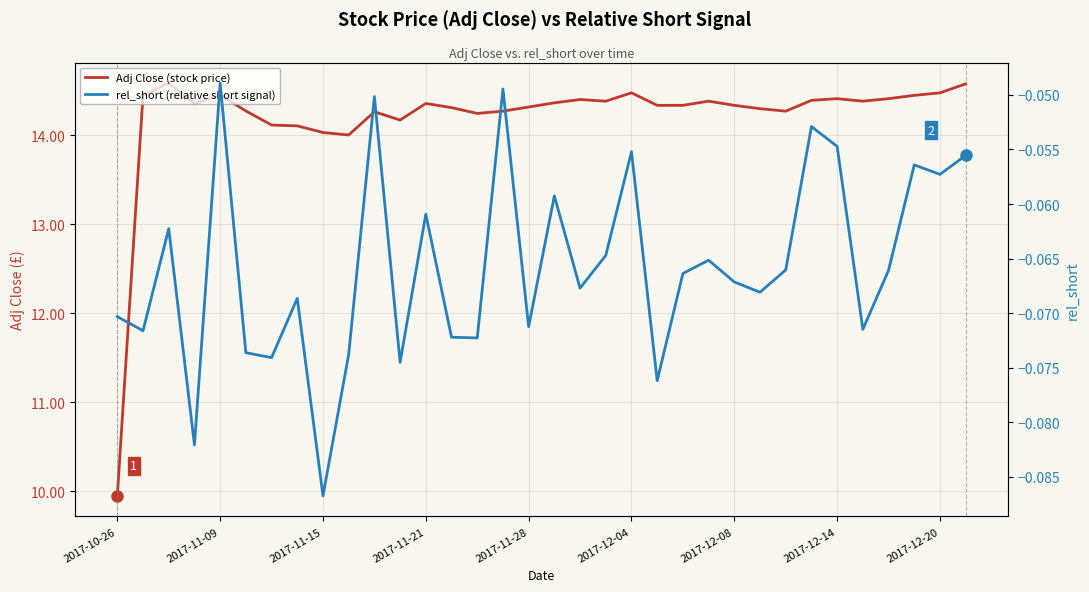

In Adj Close (stock price), how many points are lower than both neighbors (excluding endpoints)?

7